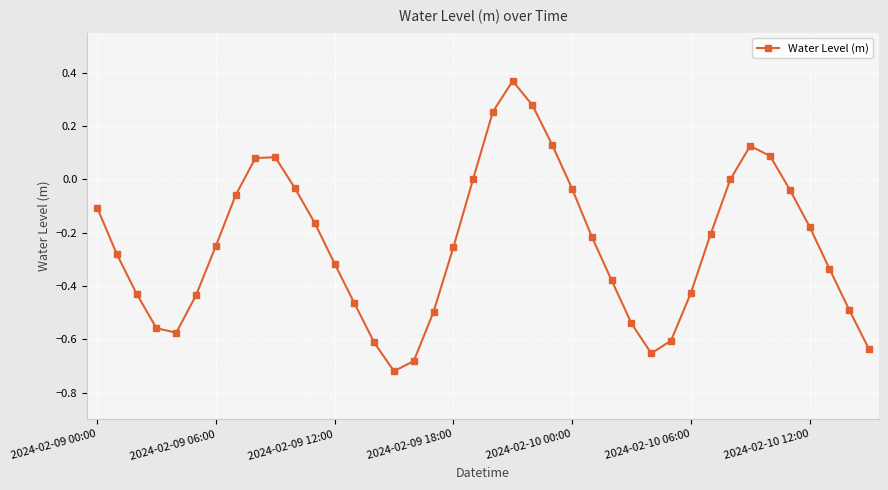

What is the difference between the maximum and minimum values?

1.1